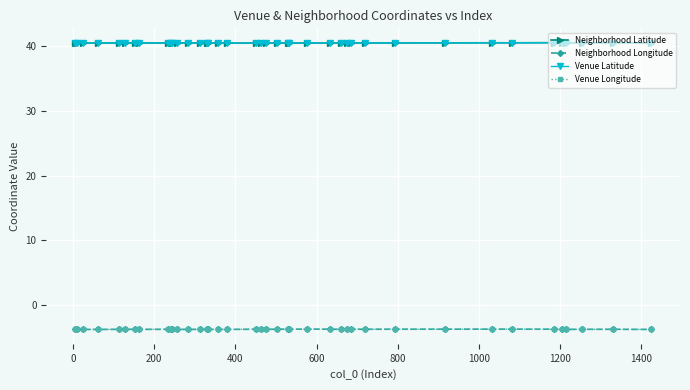

True or false: Neighborhood Latitude and Venue Longitude intersect in this chart.

False